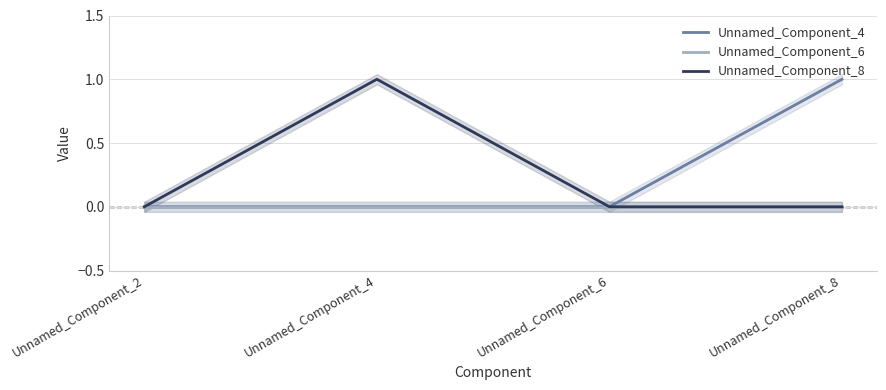

What is the maximum value shown in the chart?

1